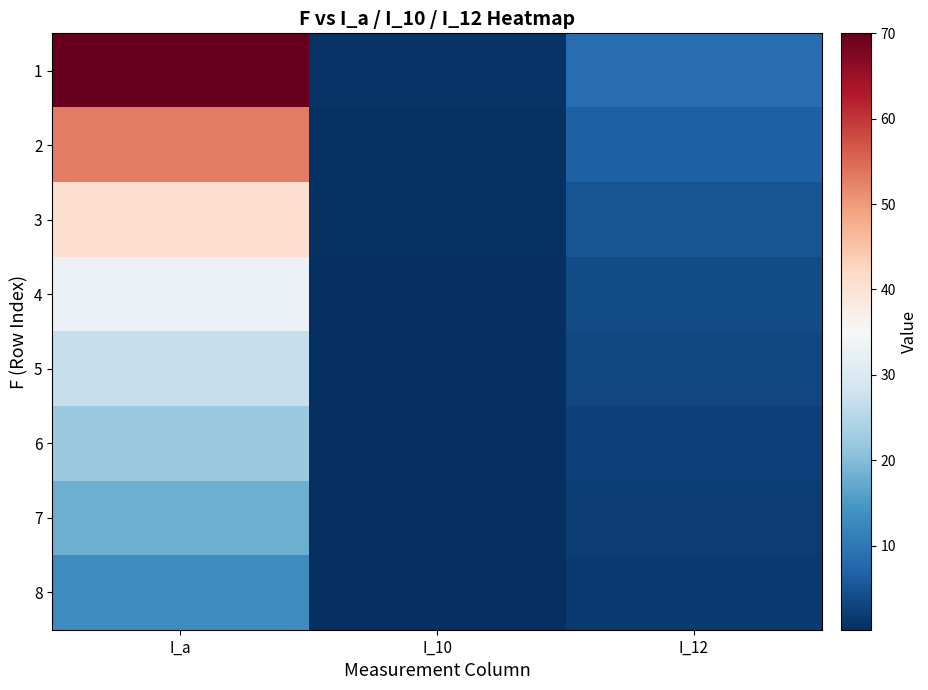

Which series has the largest range (max minus min)?

1